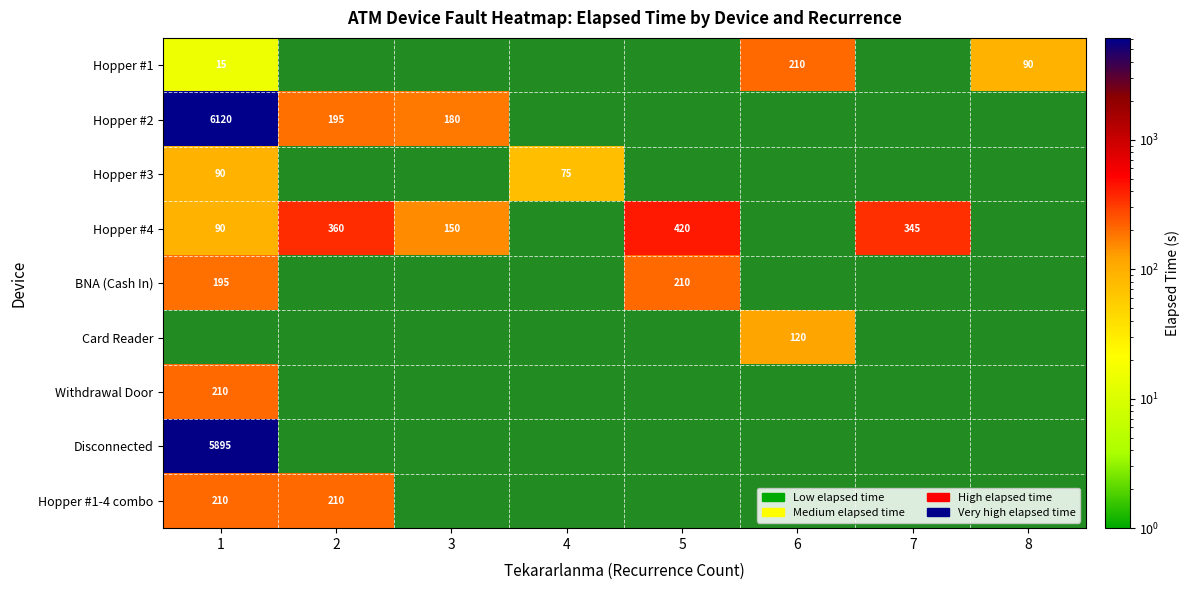

Is it true that Disconnected equals 9271.1 at 1?

False